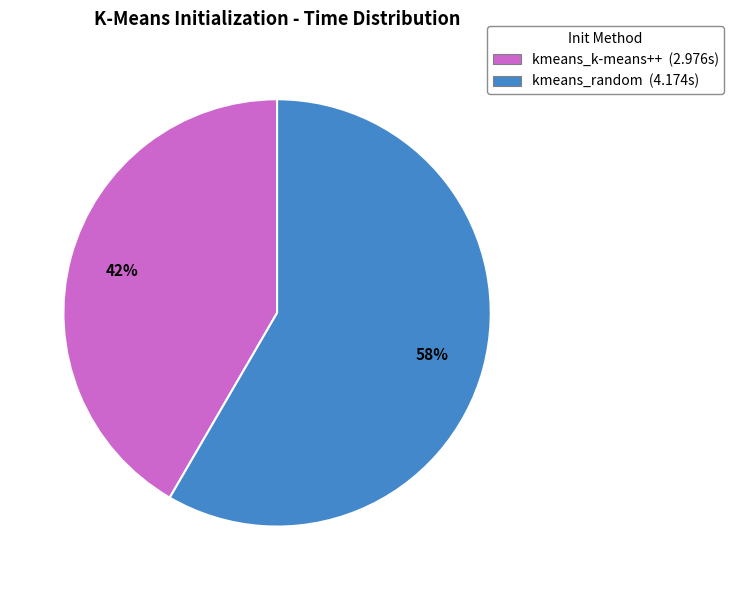

Between kmeans_k-means++ and kmeans_random, which is larger?

kmeans_random